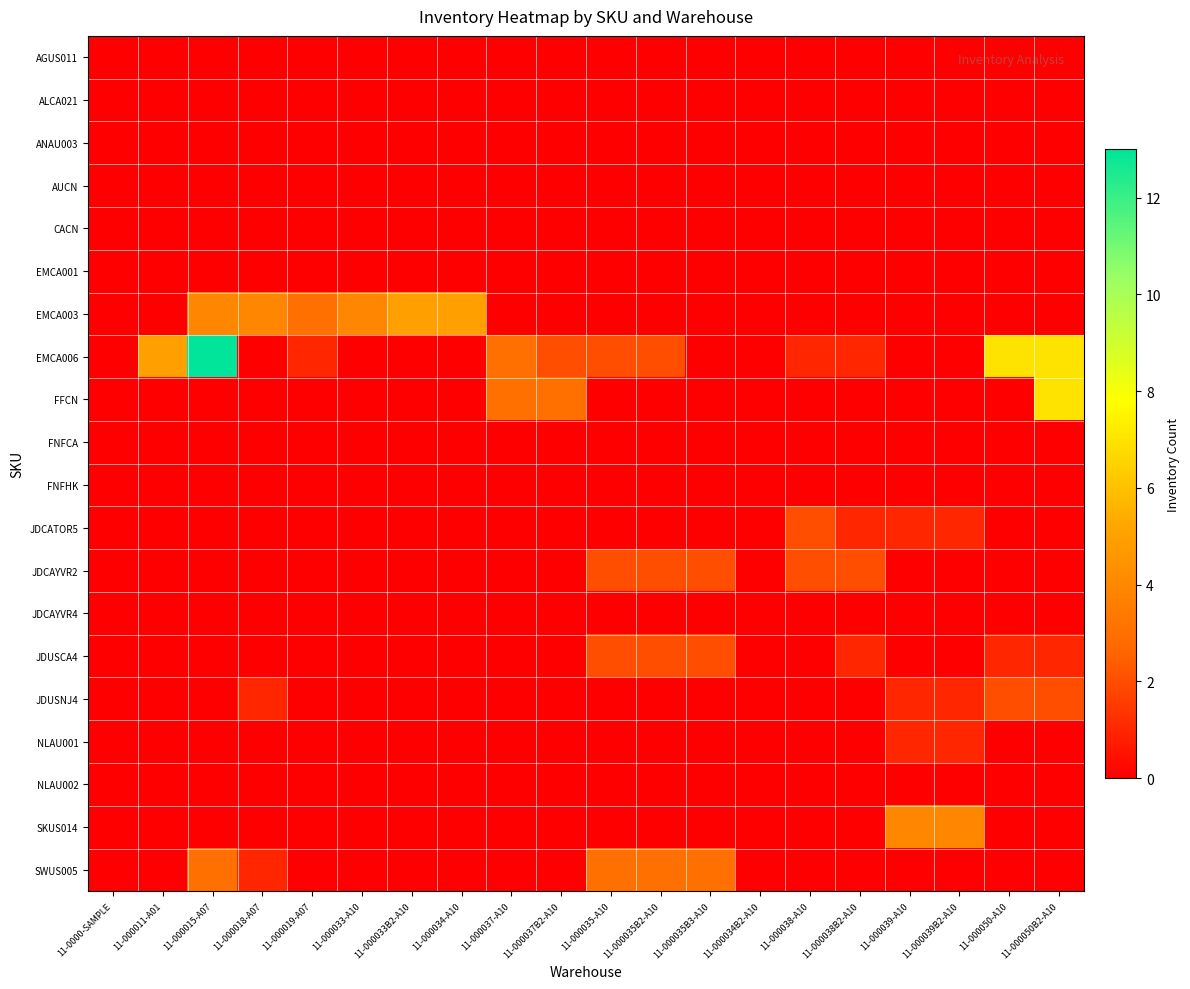

Which category has the highest value across all series?

11-000015-A07